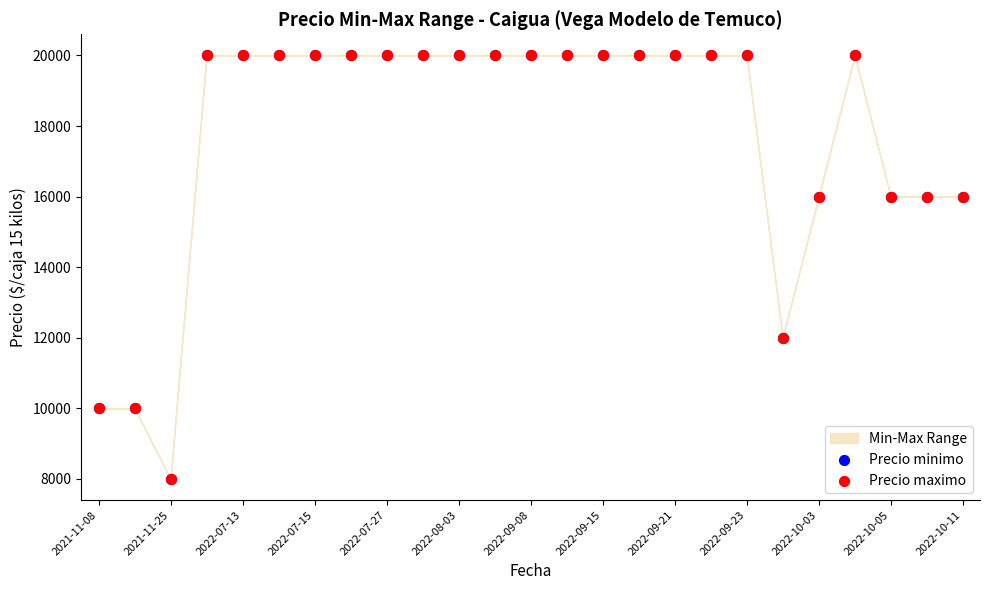

Which series contains the lowest Y value?

Precio minimo